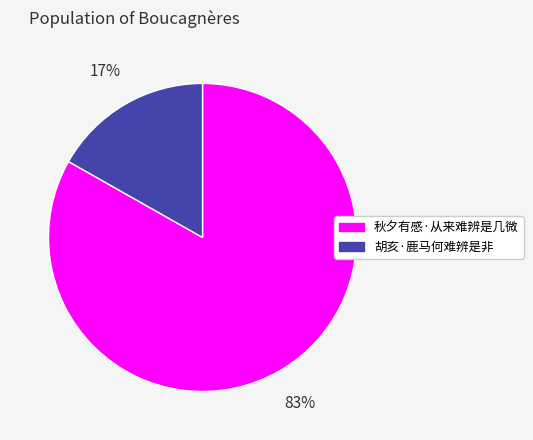

Between 胡亥·鹿马何难辨是非 and 秋夕有感·从来难辨是几微, which is larger?

秋夕有感·从来难辨是几微